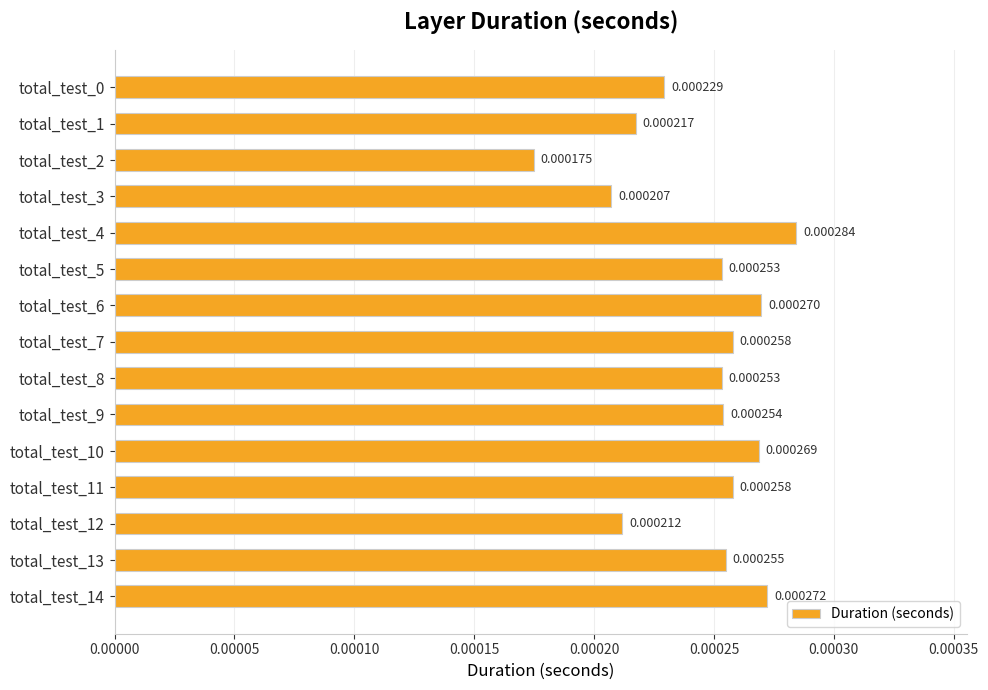

Are the bars horizontal?

Yes